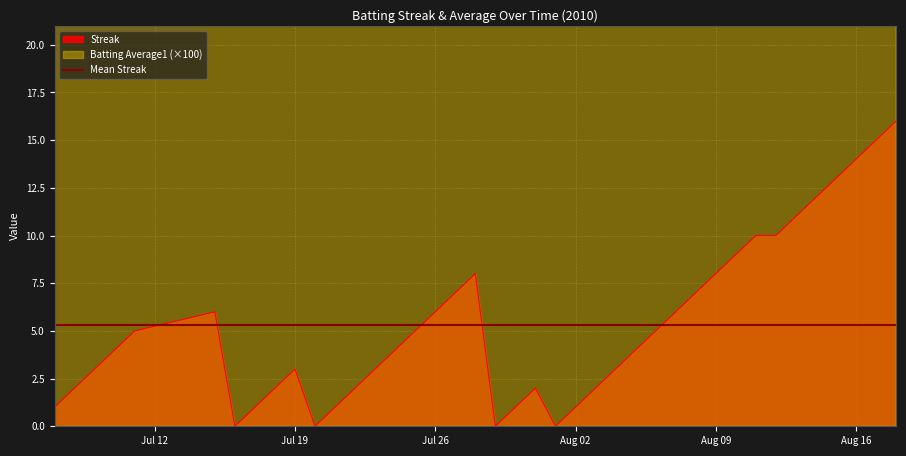

What is the highest value of the Streak series?

16